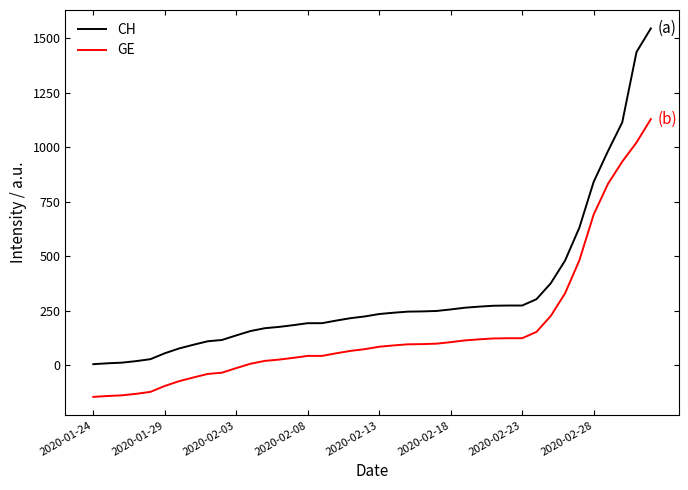

Rank the series by their maximum value, from highest to lowest.

CH, GE